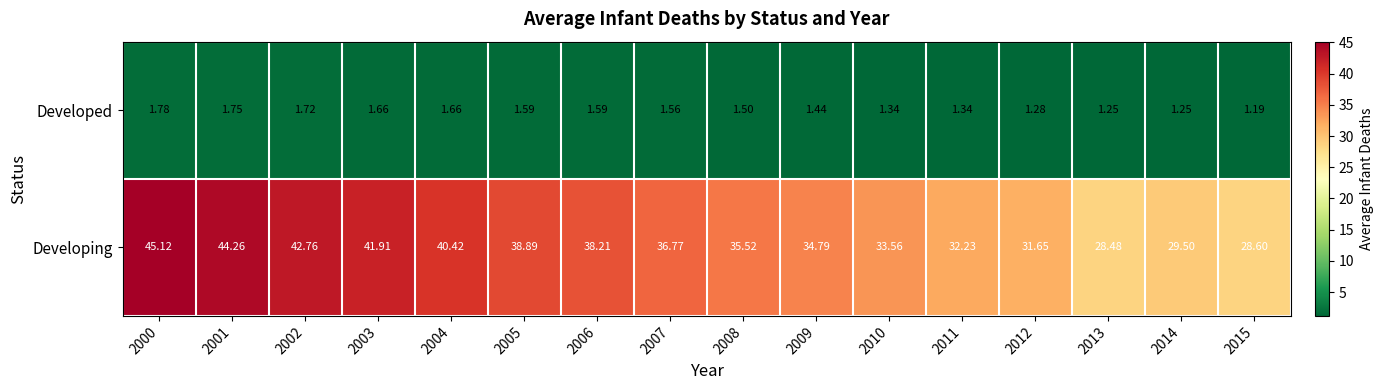

At 2014, list the series in order from largest to smallest.

Developing, Developed